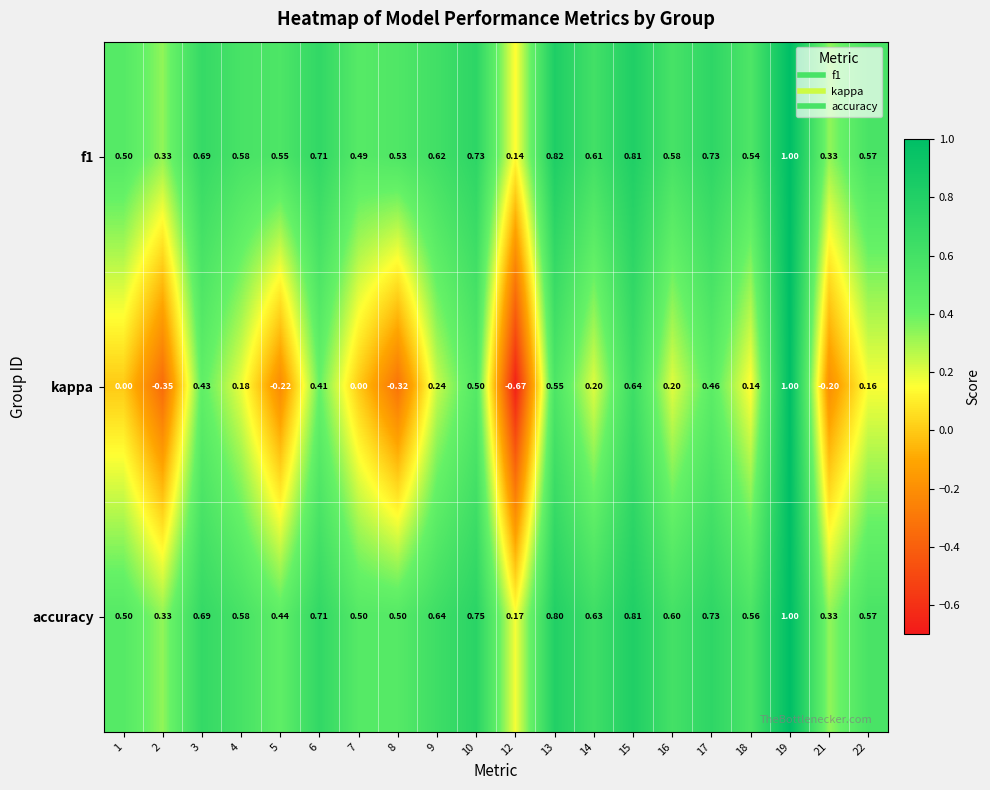

At which category is the sum across all series the highest?

19